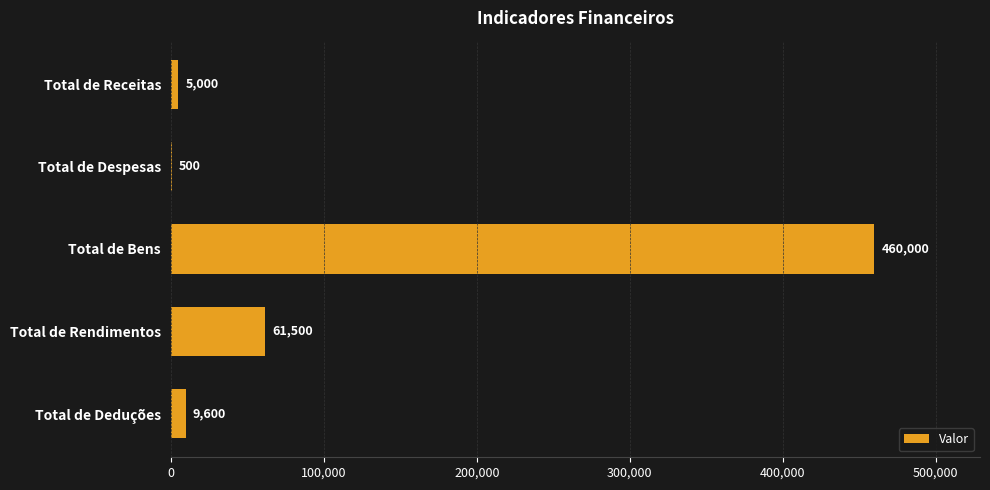

True or false: the data shows 61500 at Total de Rendimentos.

True